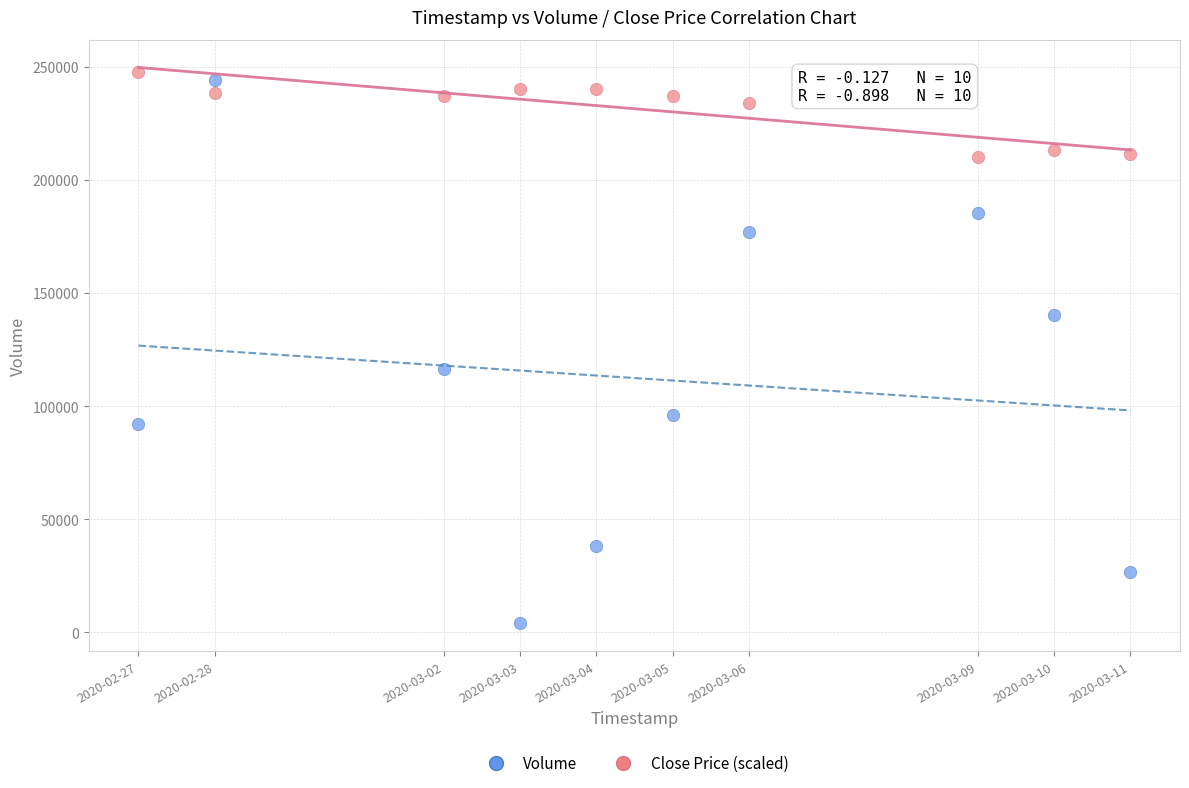

What are all the series names shown in the legend?

Volume, Close Price (scaled)